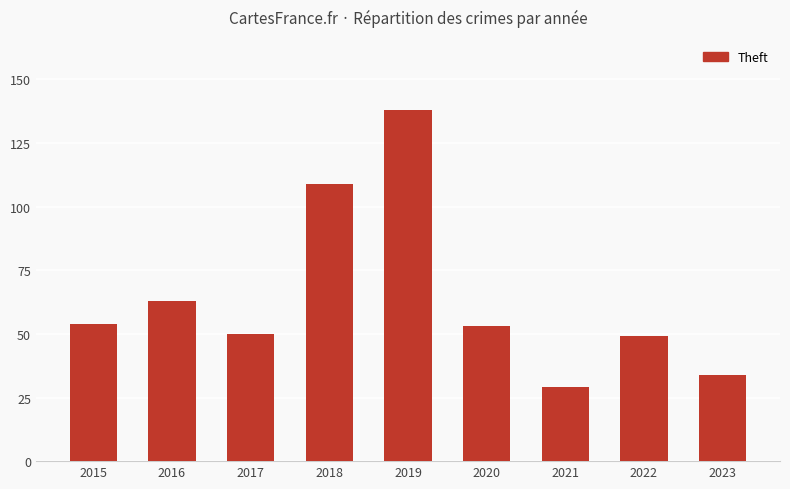

Read the value at 2017, to the nearest 50.

50